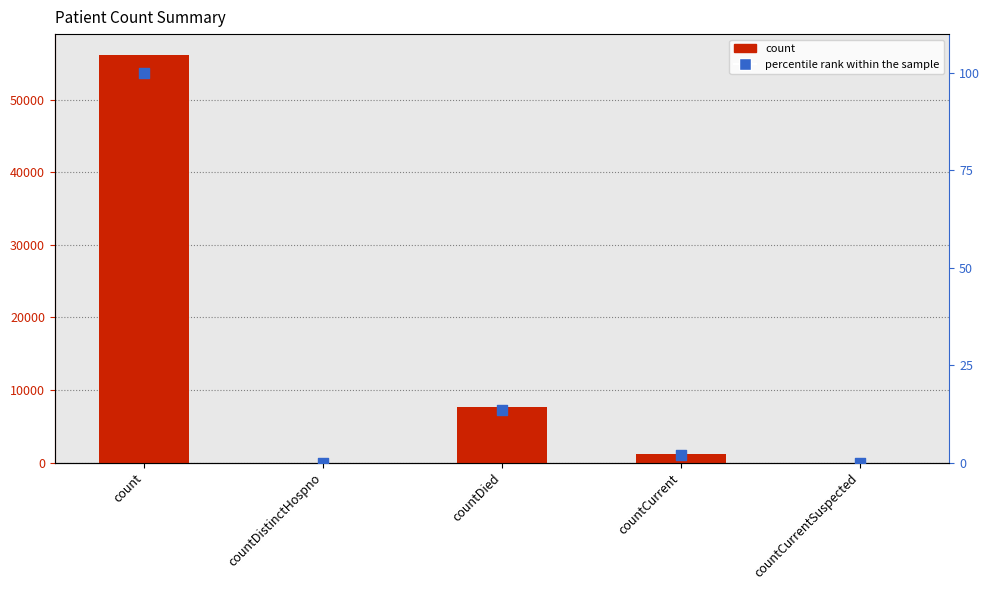

What are all the series names shown in the legend?

count, percentile rank within the sample